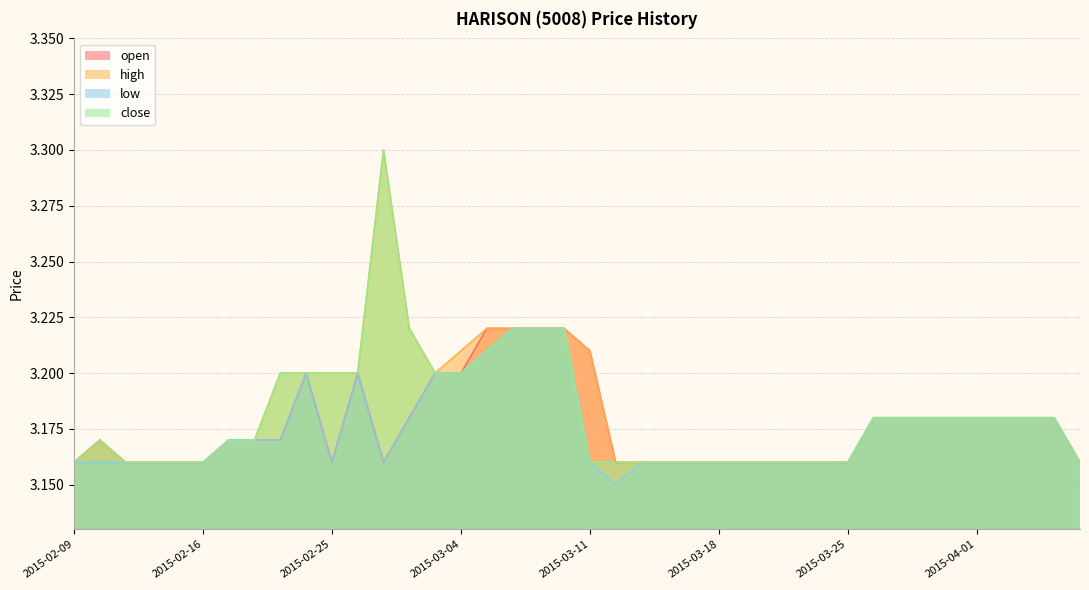

What are all the series names shown in the legend?

open, high, low, close